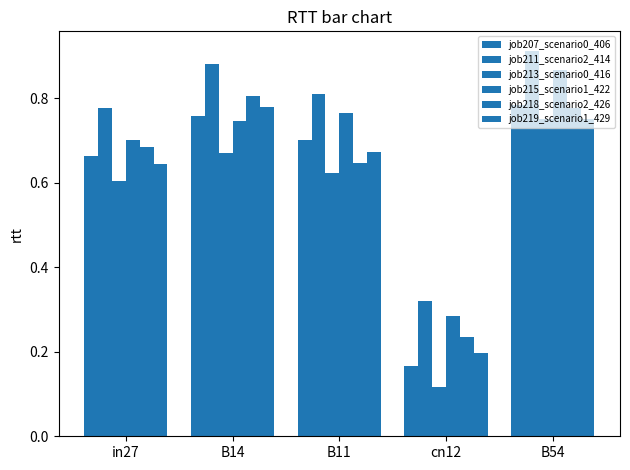

What is the maximum value for job211_scenario2_414?

0.9